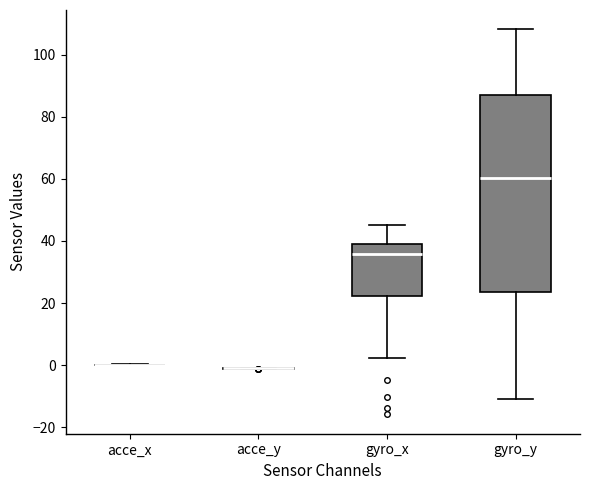

Reading left to right, read every box against the y-axis: the position of its median line, the range the box covers, and the ends of its whiskers. The values are not printed on the chart, so give them approximately, as read against the axis.

acce_x: box collapsed to a line at 0, whiskers 0 to 0
acce_y: box collapsed to a line at -2, whiskers -2 to 0
gyro_x: median 36, box 22 to 40, whiskers 2 to 46
gyro_y: median 60, box 24 to 88, whiskers -10 to 108